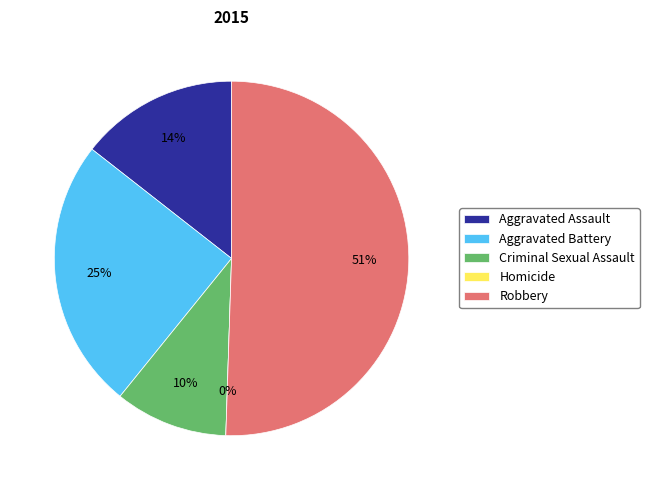

Approximately how many times larger is the value at Criminal Sexual Assault compared to Aggravated Battery?

0.4